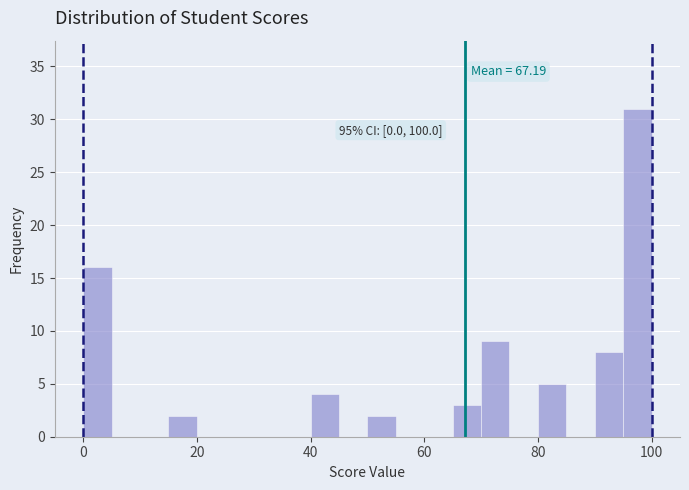

Read against the x-axis, roughly where is the centre of the tallest bar?

98